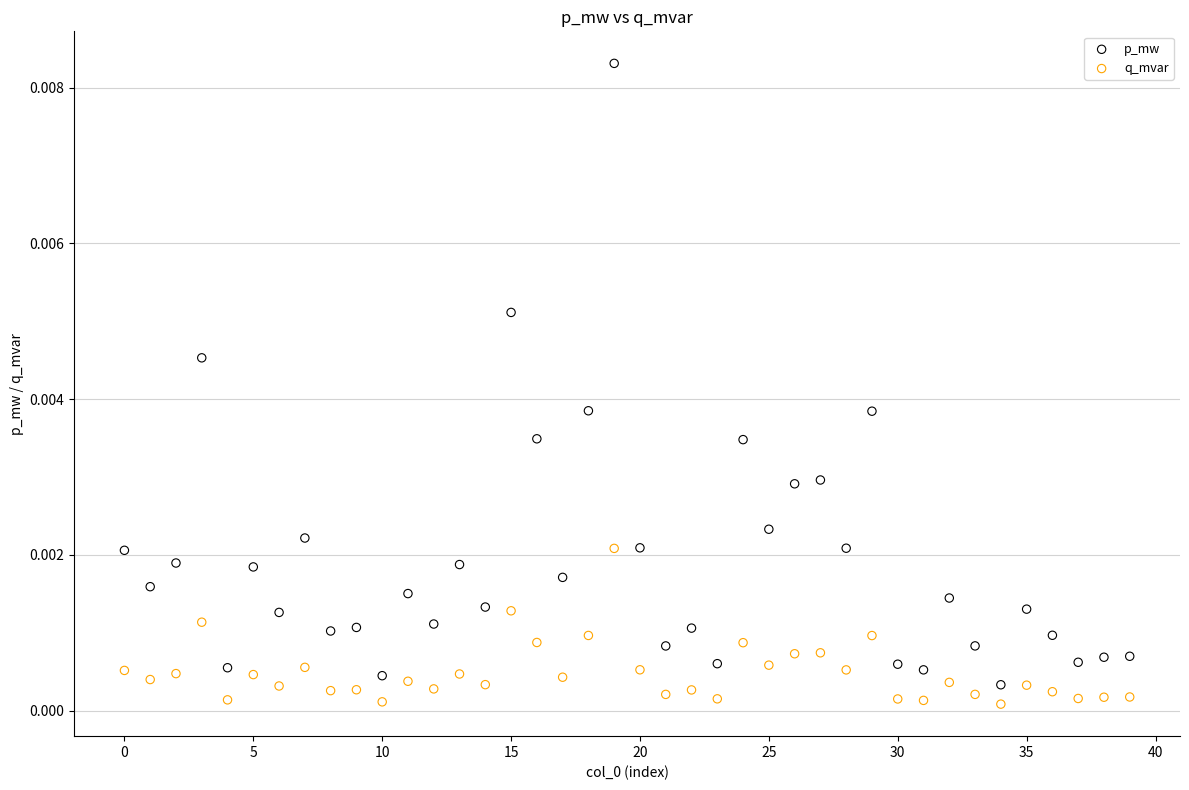

Which series reaches the maximum Y coordinate?

p_mw